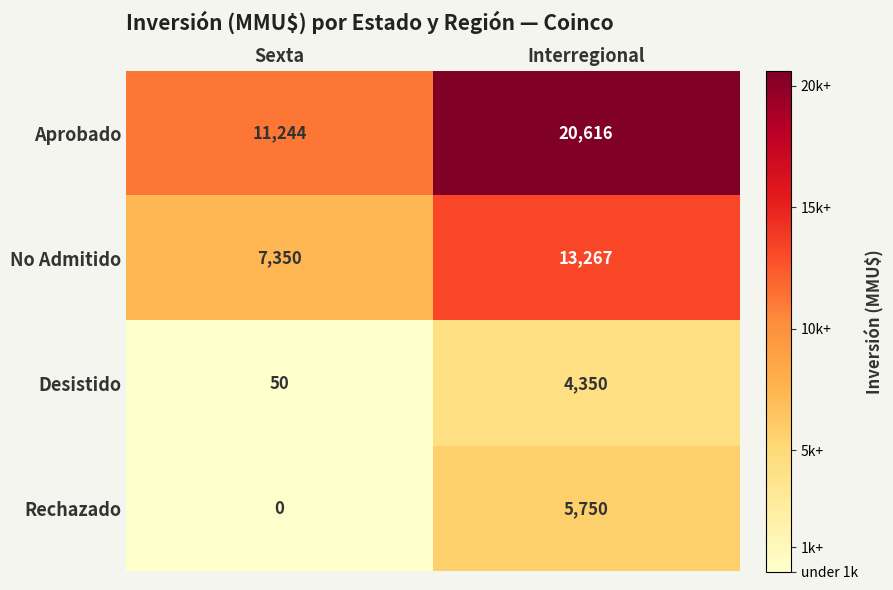

The value of Desistido at Interregional is 1952. True or false?

False